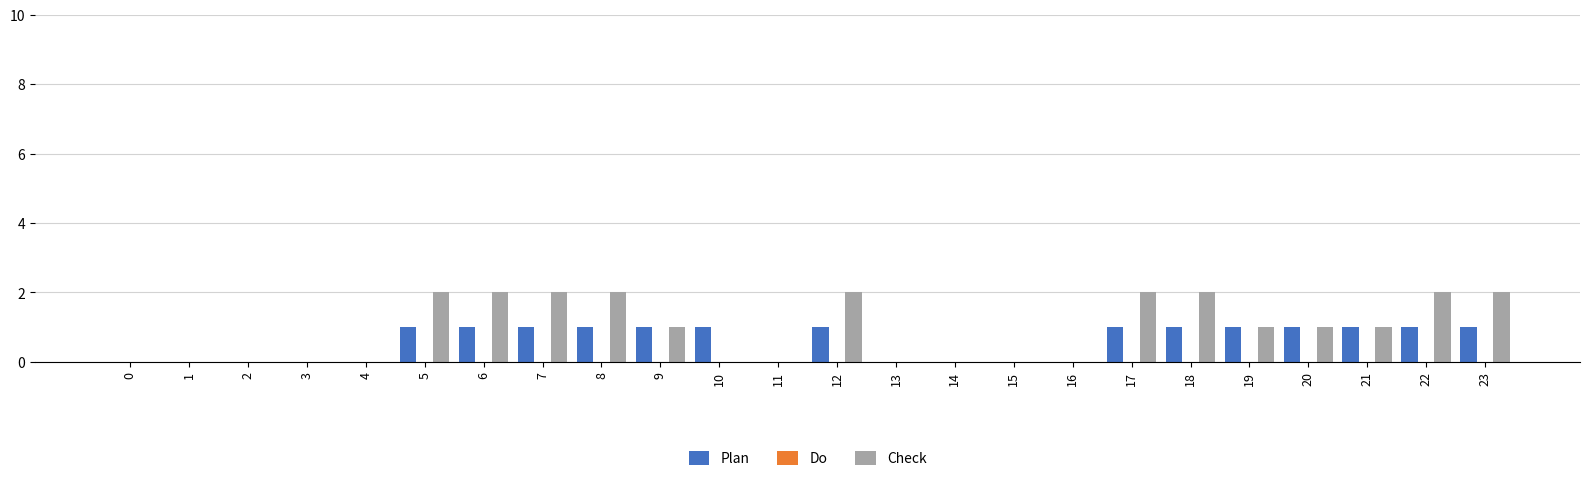

True or false: Check has a value of 3 at 12.

False